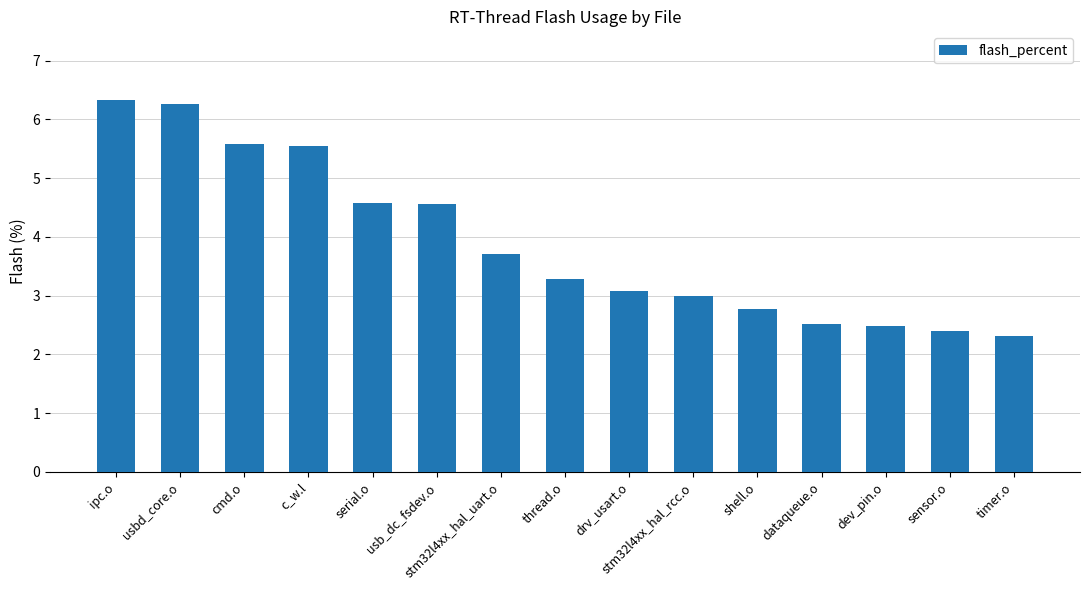

Which category has the lowest value across all series?

timer.o